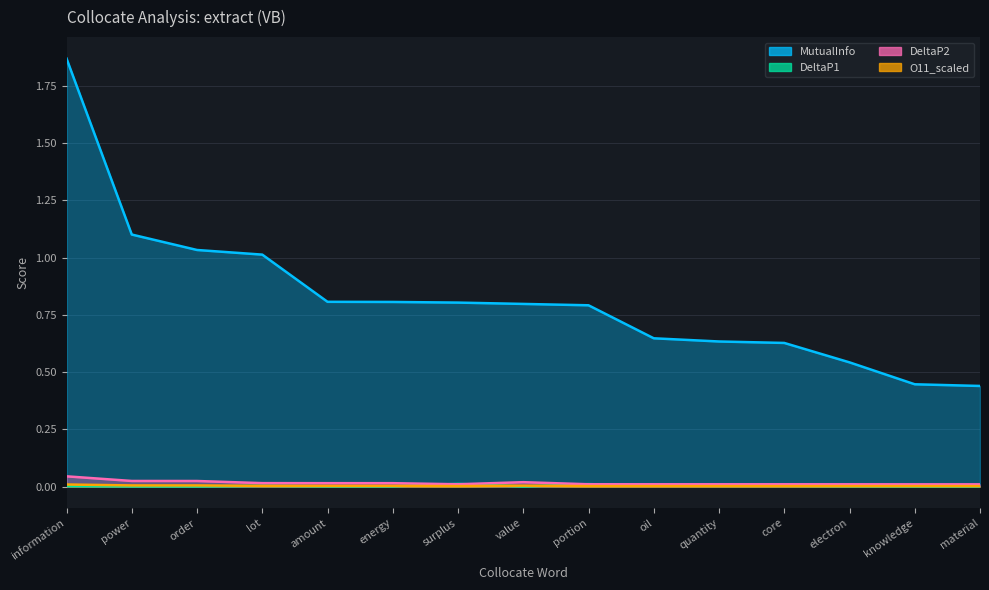

What is the spread (max minus min) of values at value?

0.8